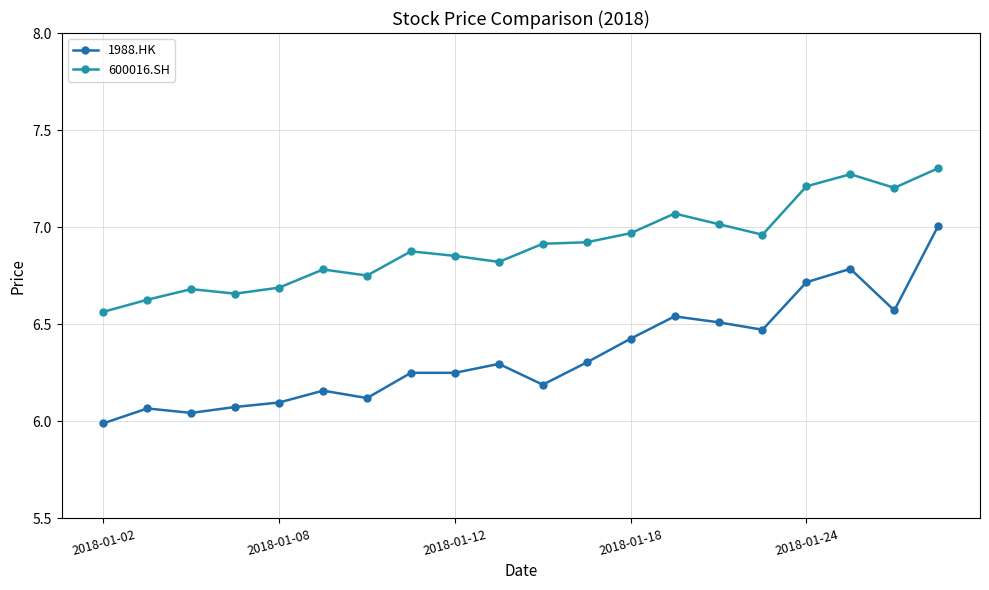

What is the average value of the 1988.HK series?

6.3